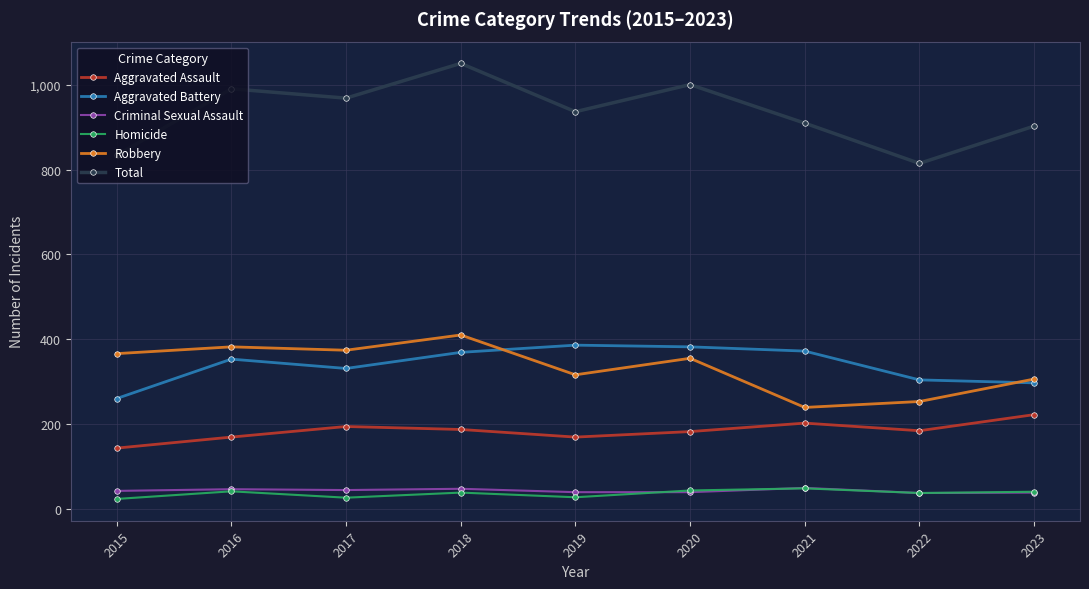

Which series changed the most between 2016 and 2021?

Robbery